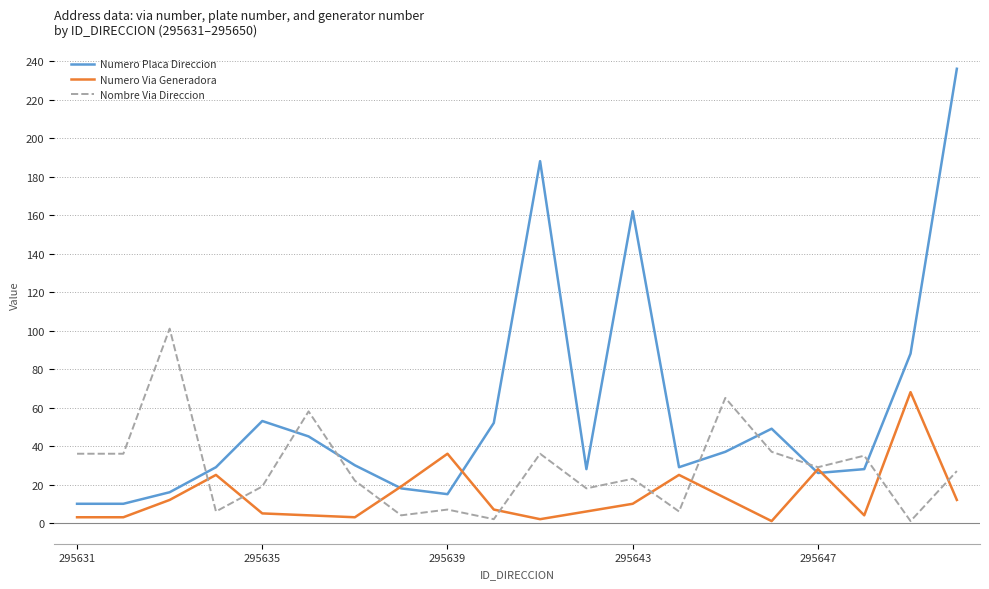

Which series has the largest total across all categories?

Numero Placa Direccion